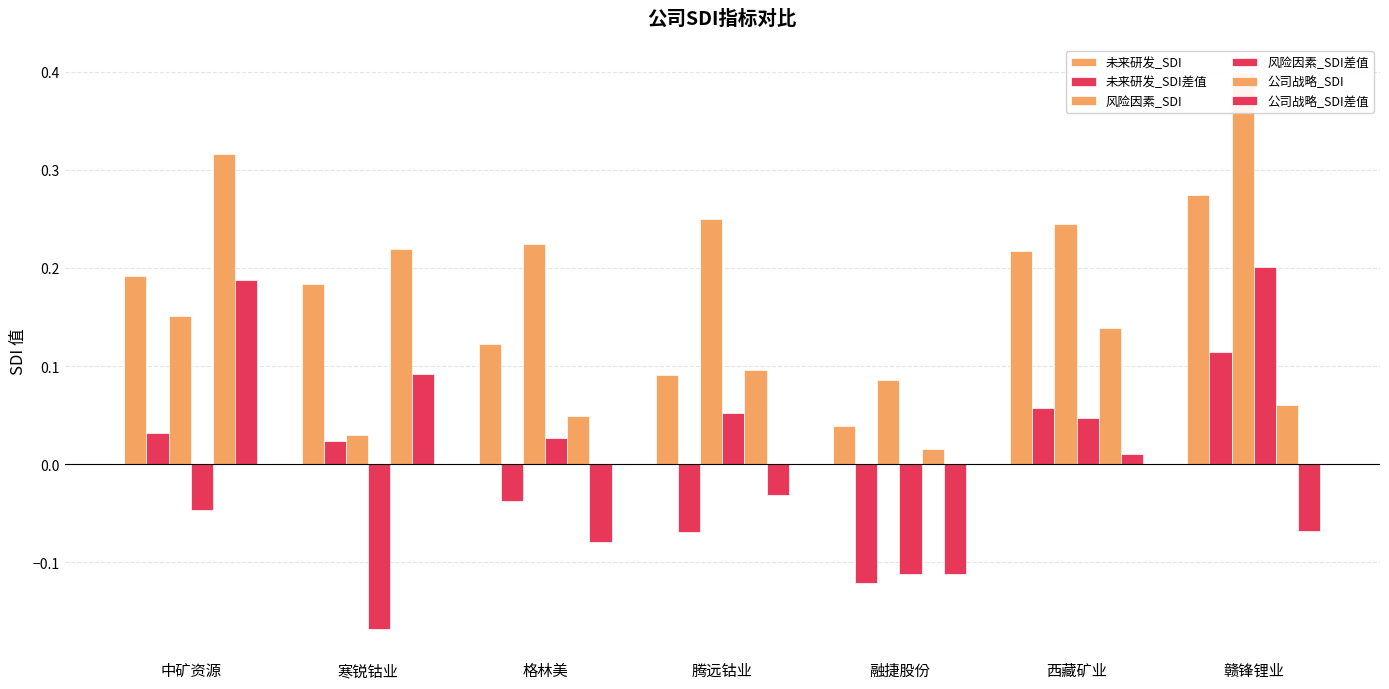

What position from the right is 腾远钴业?

4